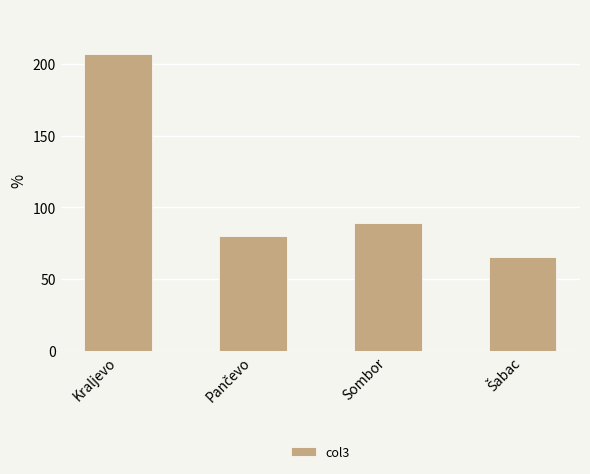

The value at Kraljevo is 102. True or false?

False